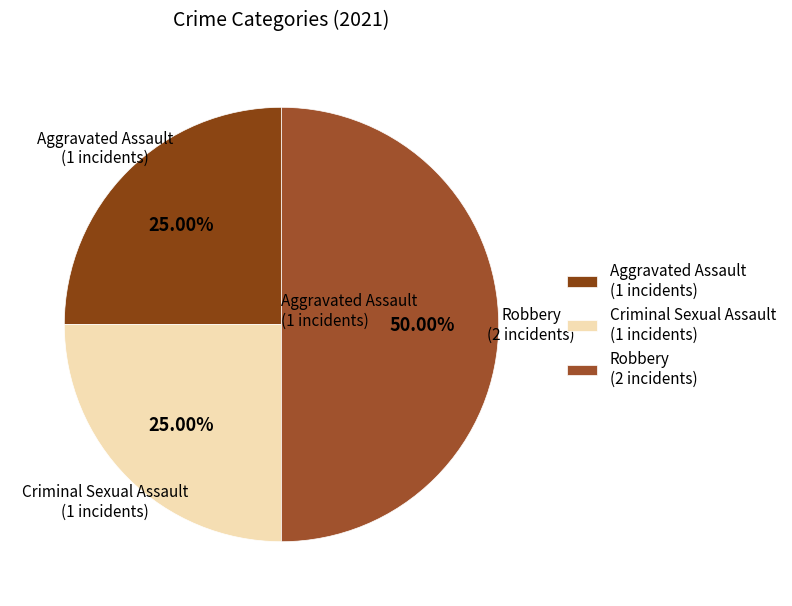

What is the ratio of the value at Aggravated Assault (1 incidents) to the value at Robbery (2 incidents)?

0.5